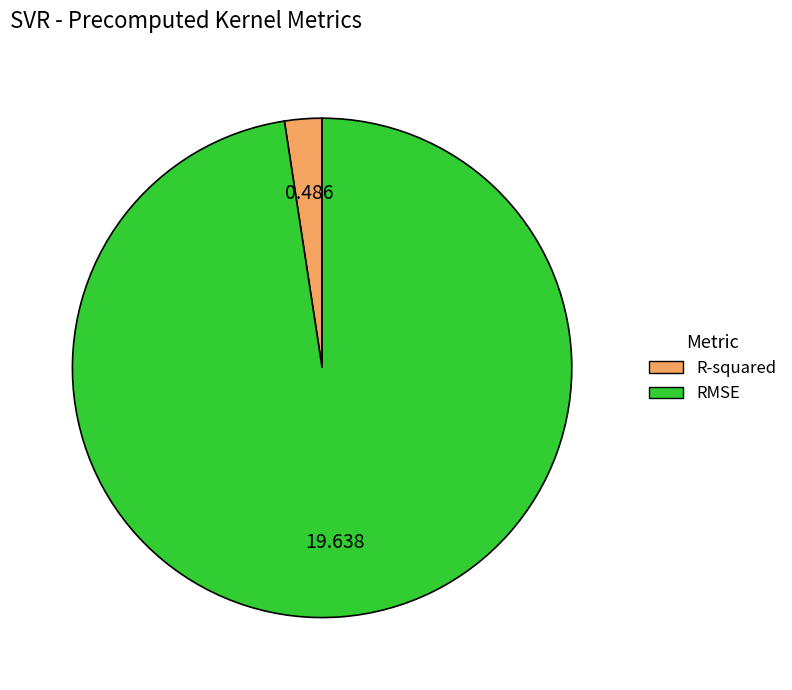

What is the largest slice in the pie chart?

RMSE